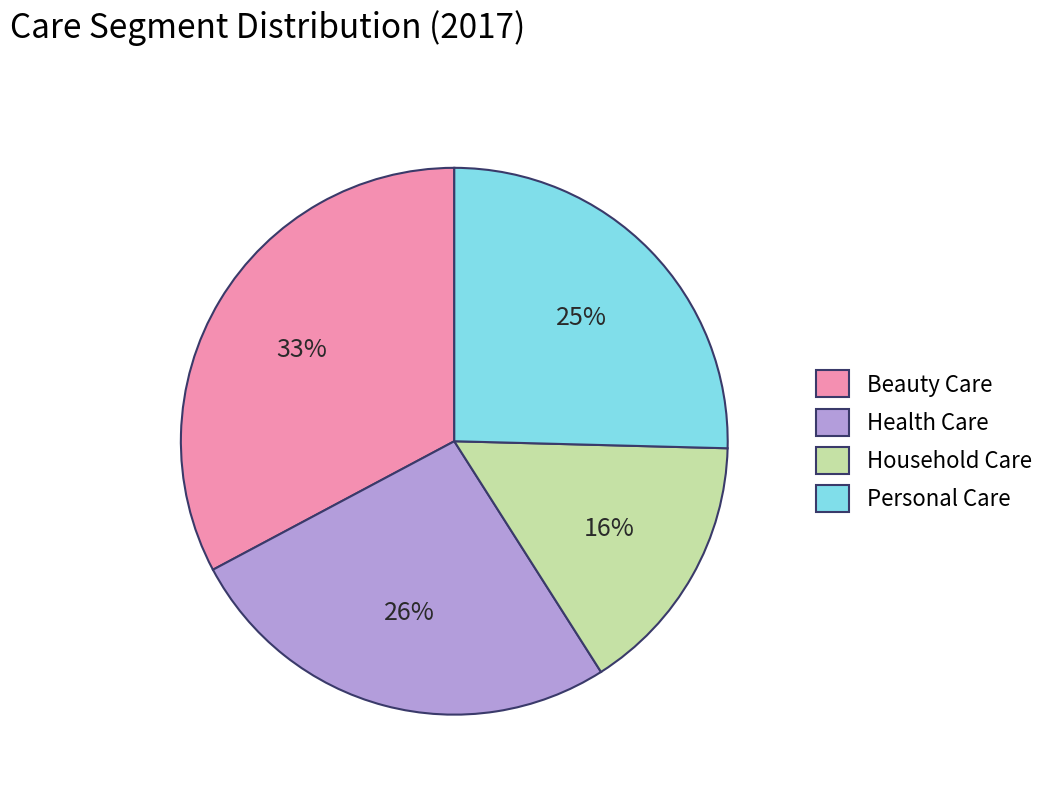

Does Beauty Care represent more than half of the total?

No